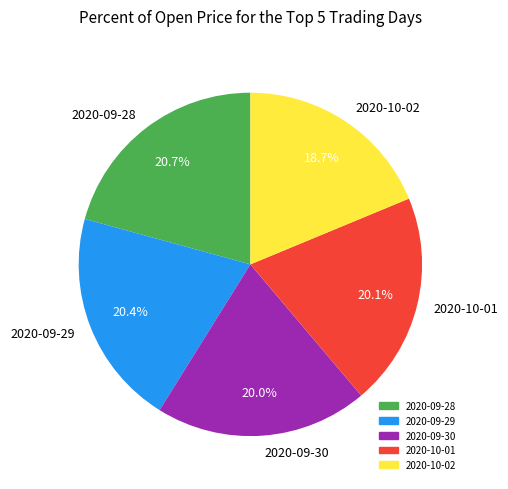

Which category has the smallest portion of the pie?

2020-10-02